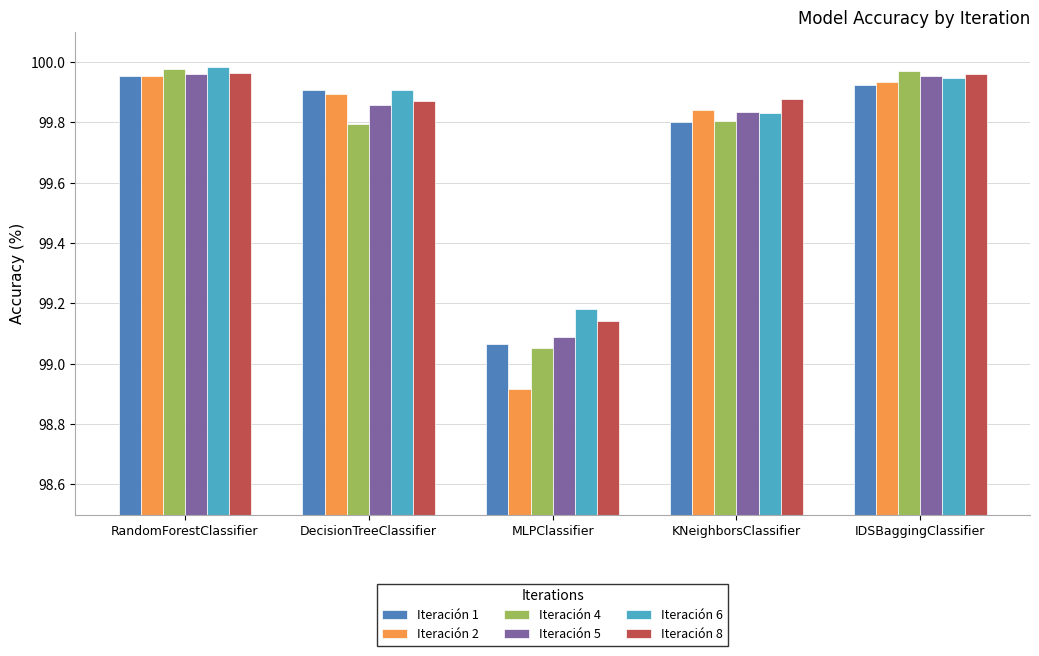

True or false: Iteración 5 has a value of 168.4 at RandomForestClassifier.

False